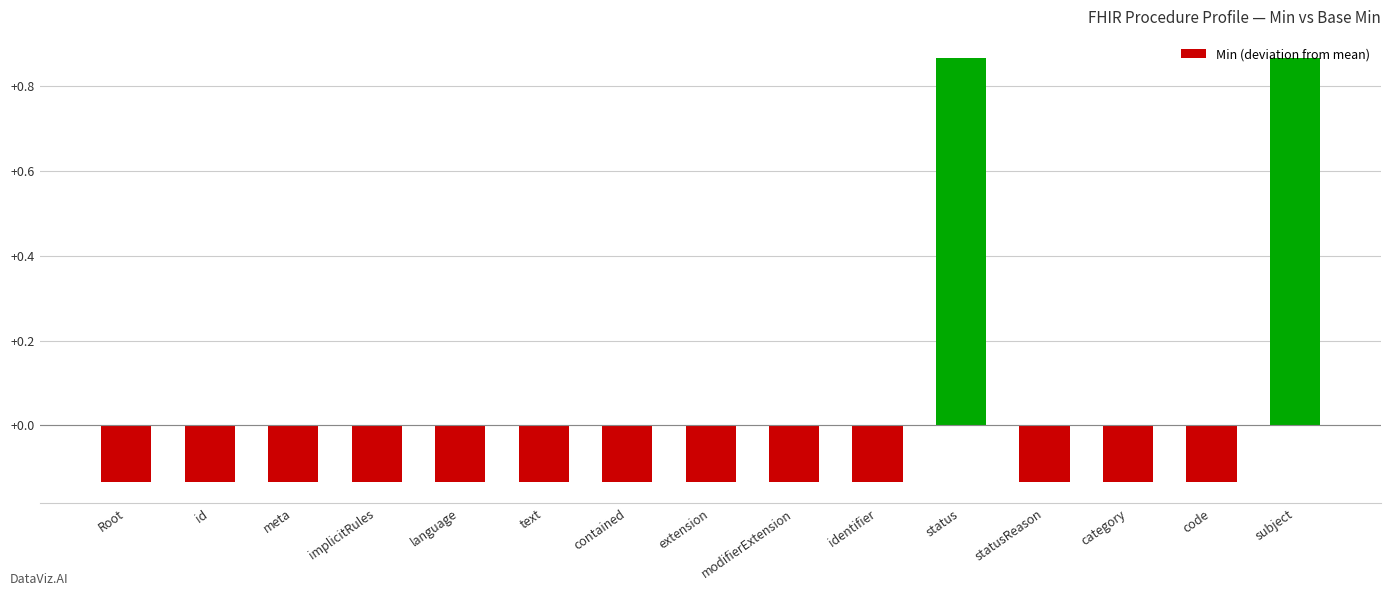

What is the difference between the second highest and minimum values?

1.0